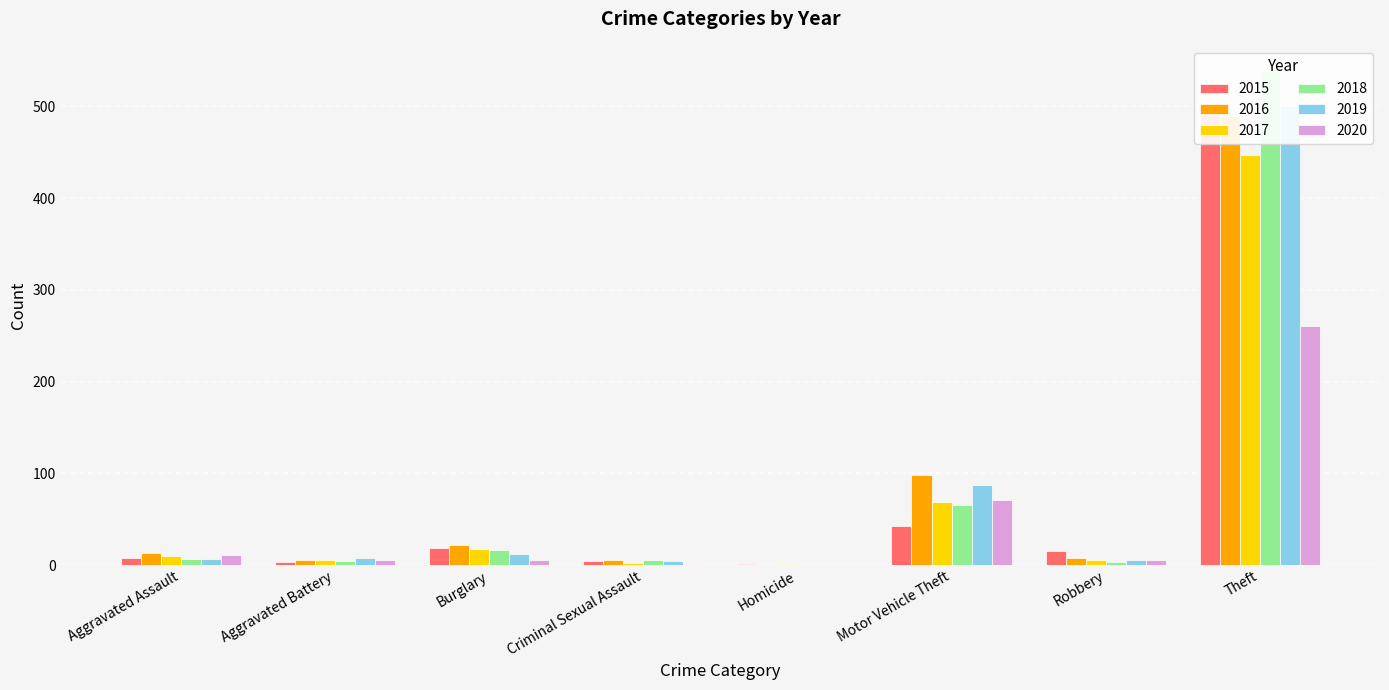

At which label does 2016 reach its peak?

Theft